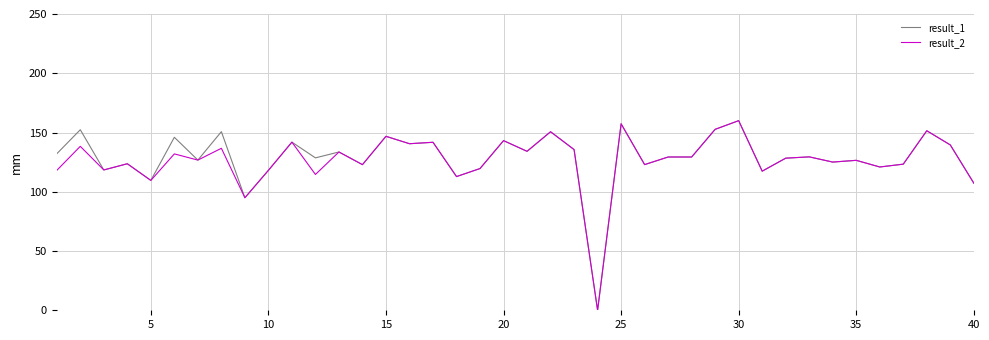

What is the maximum value for result_2?

160.0